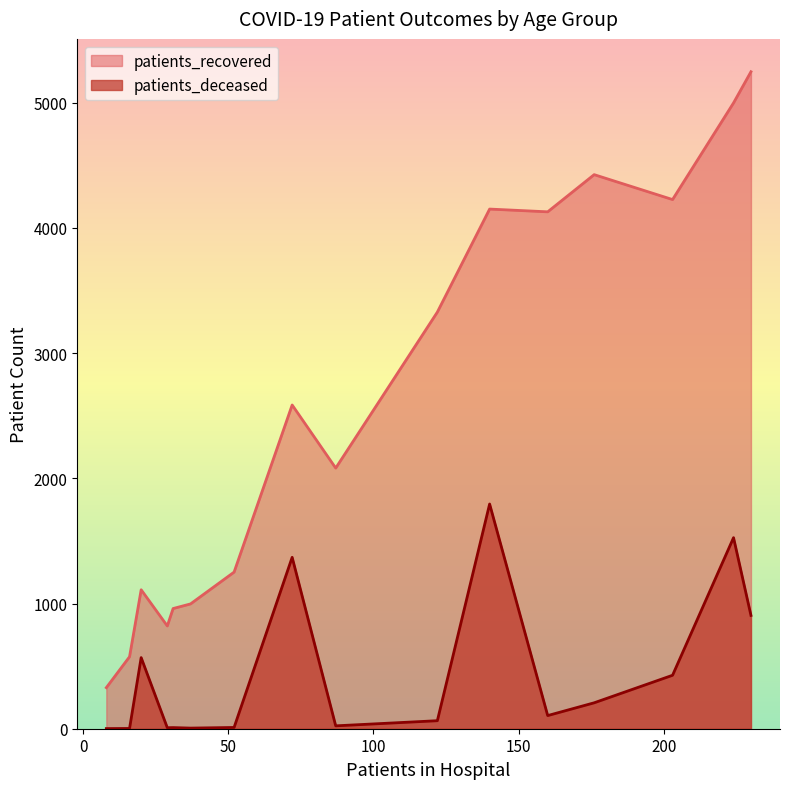

Rank the series by their maximum value, from highest to lowest.

patients_recovered, patients_deceased